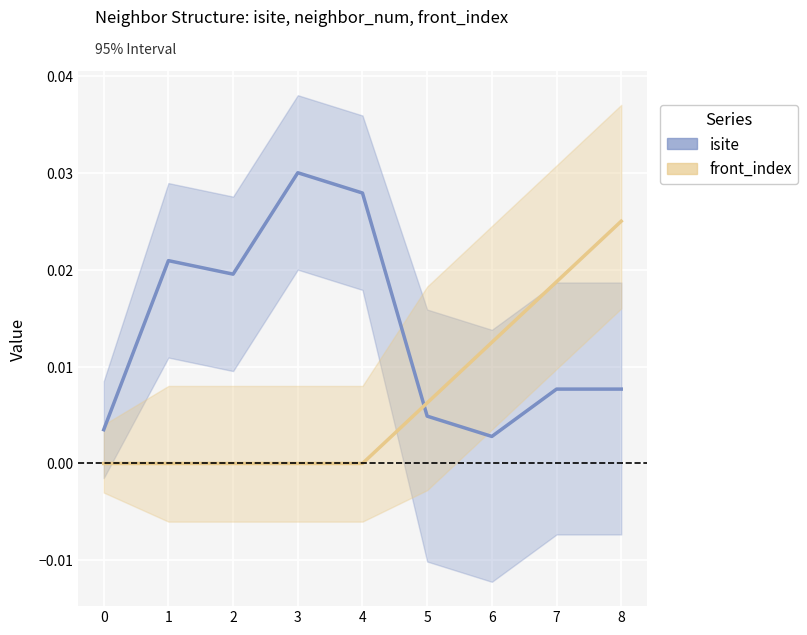

Is it true that front_index equals -0.0 at 0?

False